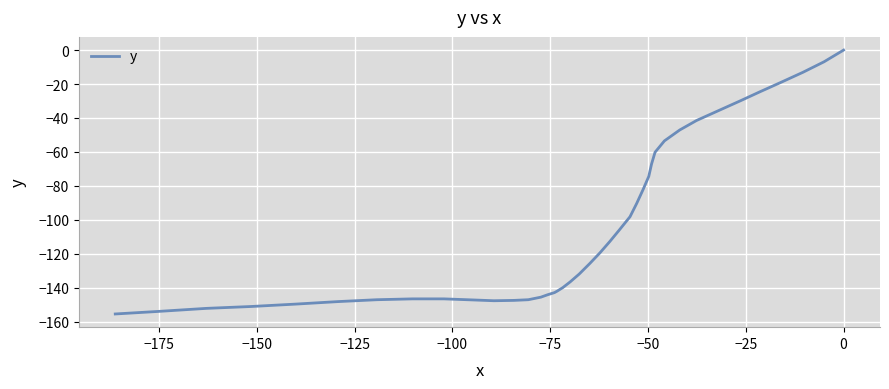

What is the value of the 10th point from the left?

-53.5